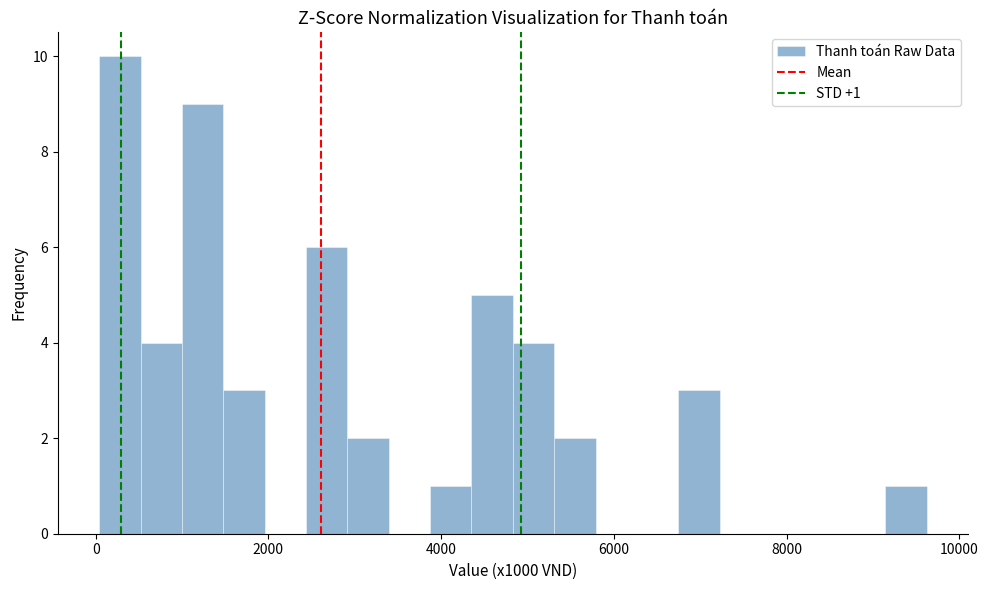

Read against the x-axis, roughly where is the centre of the tallest bar?

200